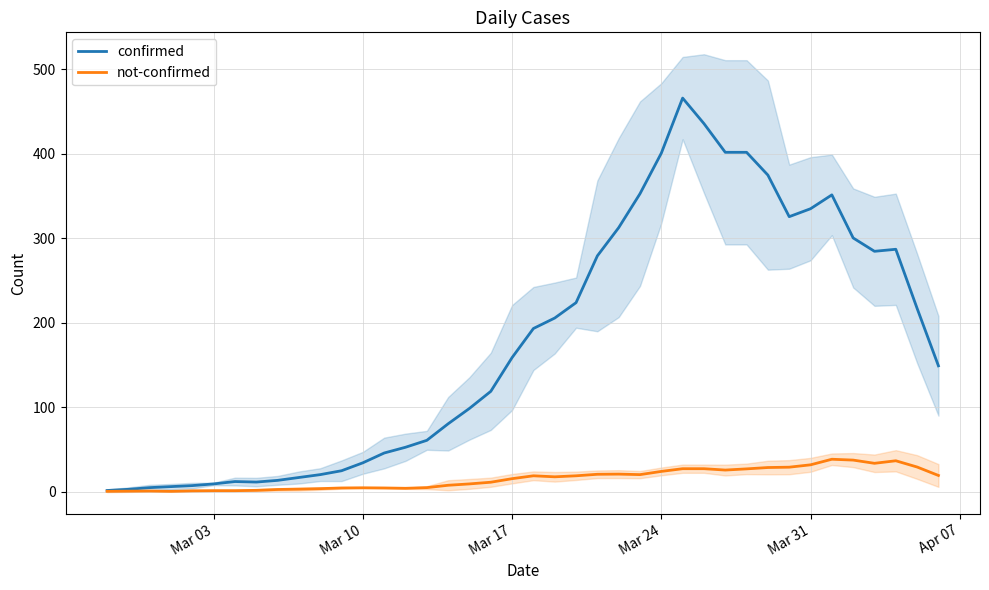

True or false: confirmed and not-confirmed cross at least once.

False